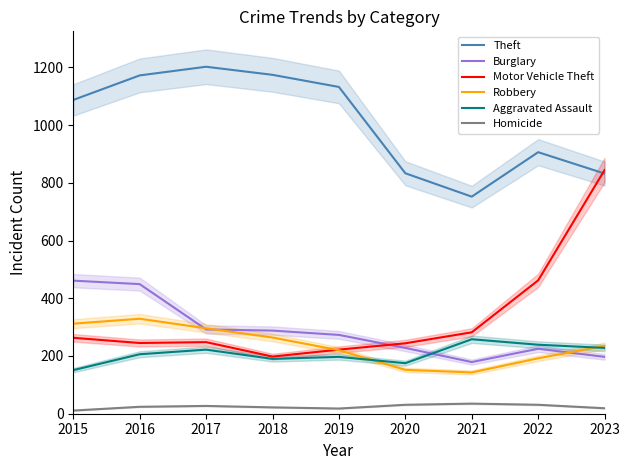

Which series changed the most between 2021 and 2023?

Motor Vehicle Theft